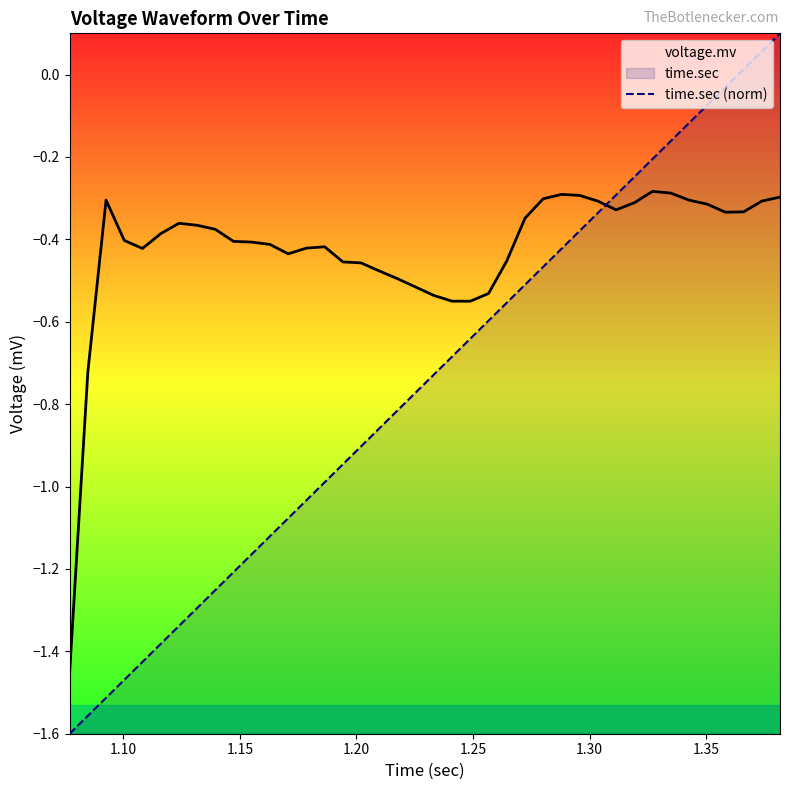

Which series has the widest spread of values?

time.sec (norm)